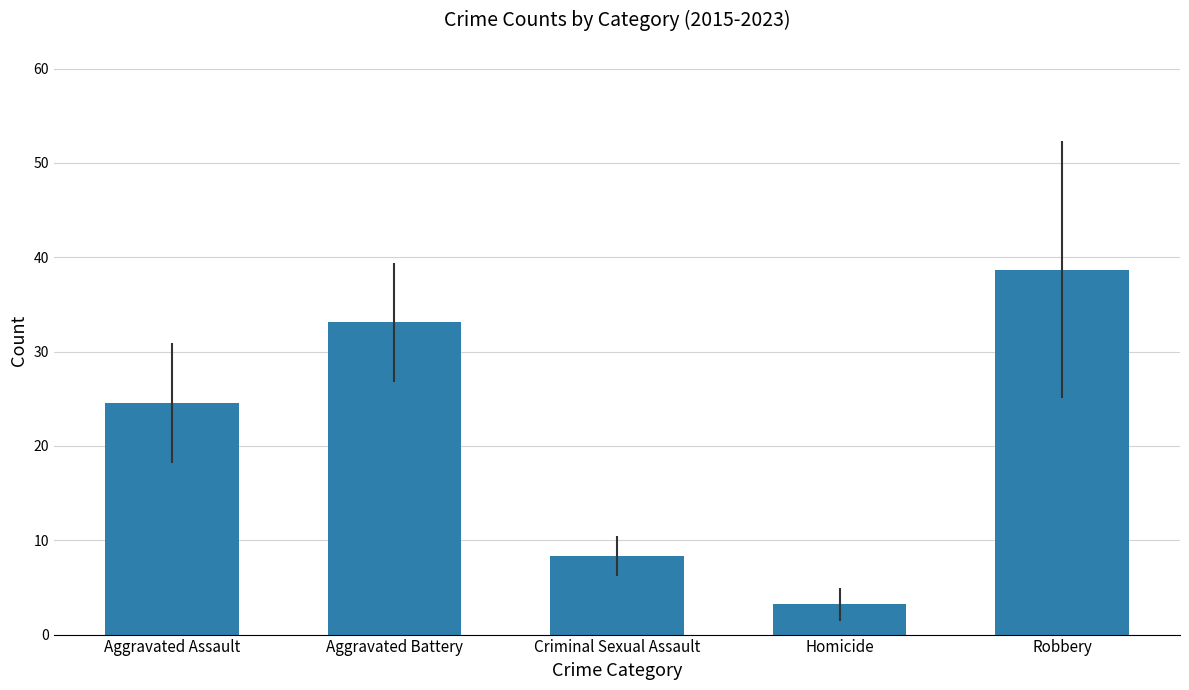

At which label does the data first exceed 24?

Aggravated Assault